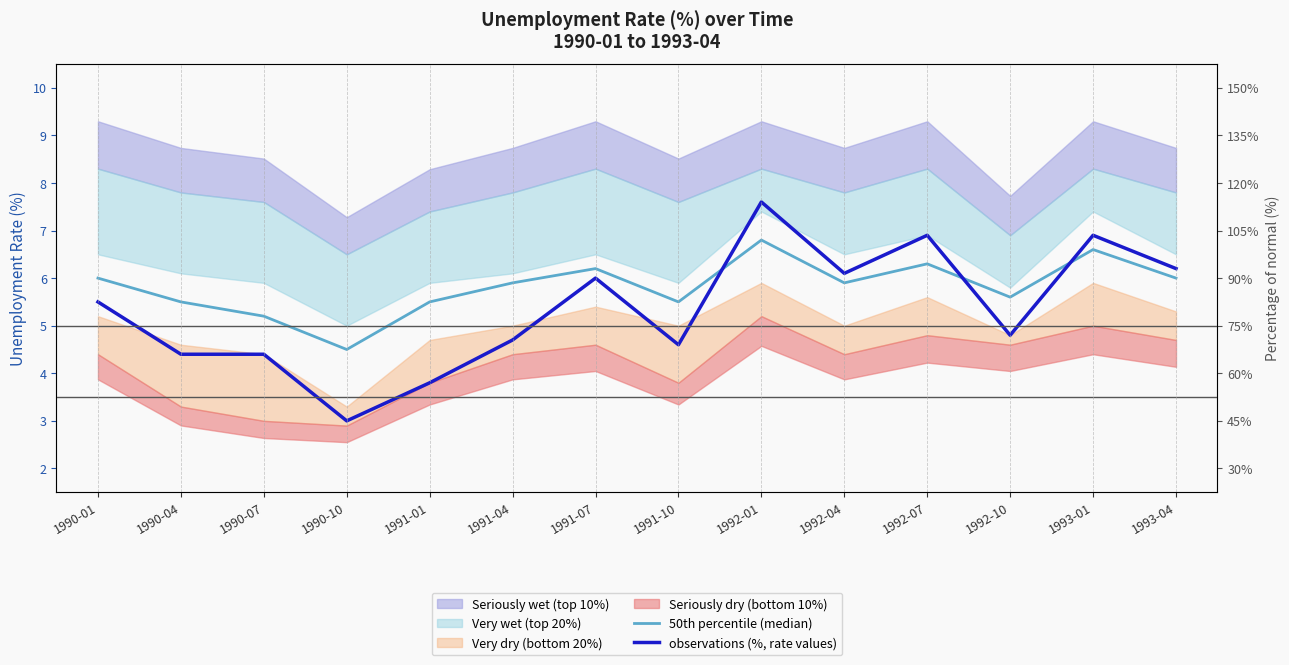

Reading left to right, transcribe all the data shown in this chart.

50th percentile (median): 1990-01=6.0	1990-04=5.5	1990-07=5.2	1990-10=4.5	1991-01=5.5	1991-04=5.9	1991-07=6.2	1991-10=5.5	1992-01=6.8	1992-04=5.9	1992-07=6.3	1992-10=5.6	1993-01=6.6	1993-04=6.0
observations (%, rate values): 1990-01=5.5	1990-04=4.4	1990-07=4.4	1990-10=3.0	1991-01=3.8	1991-04=4.7	1991-07=6.0	1991-10=4.6	1992-01=7.6	1992-04=6.1	1992-07=6.9	1992-10=4.8	1993-01=6.9	1993-04=6.2